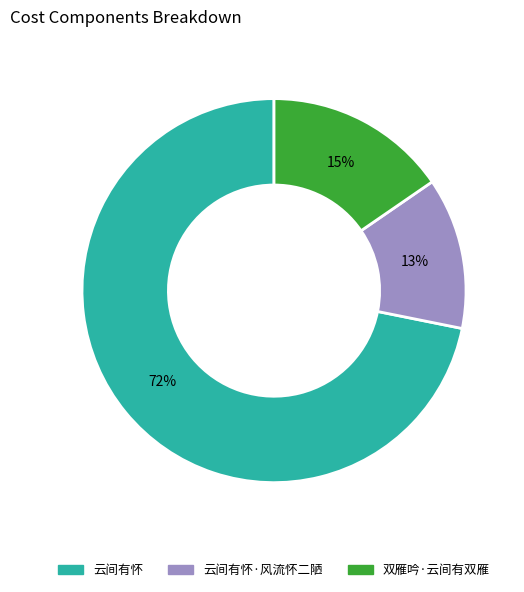

To the nearest percent, what is the difference between the largest and smallest slice percentages?

59%